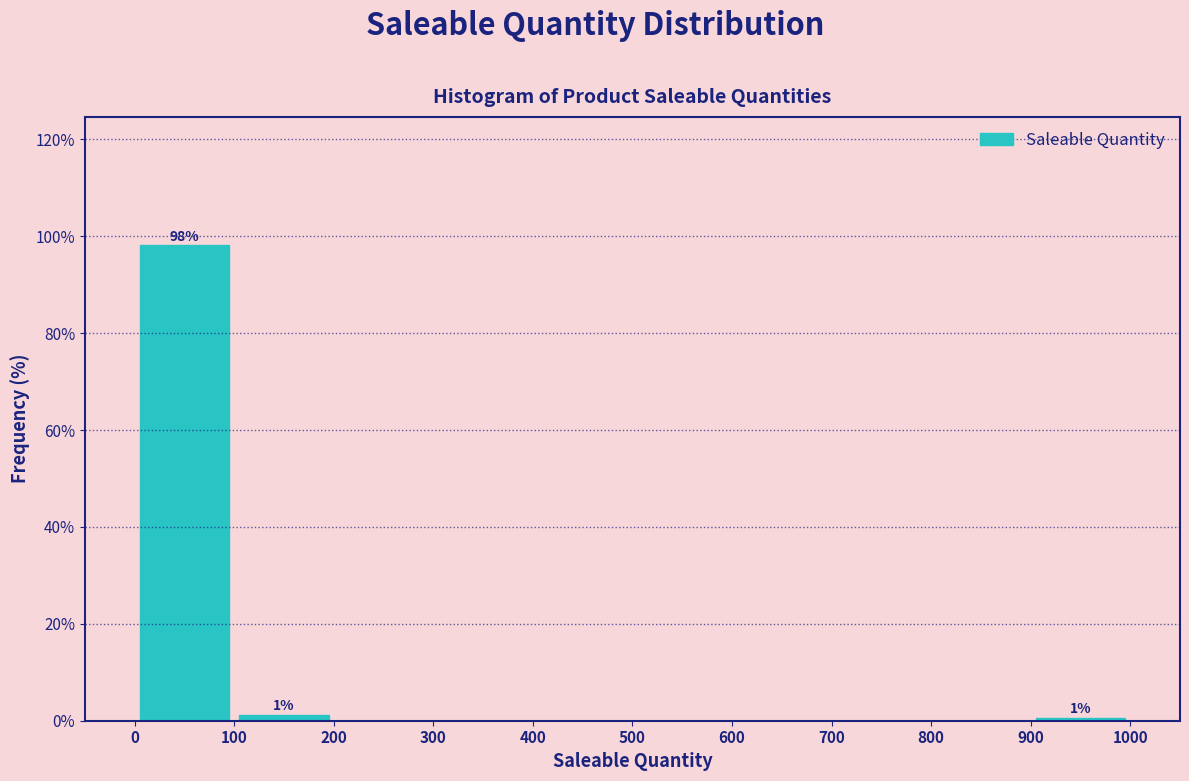

Which range on the x-axis has the tallest bar?

0 to 100